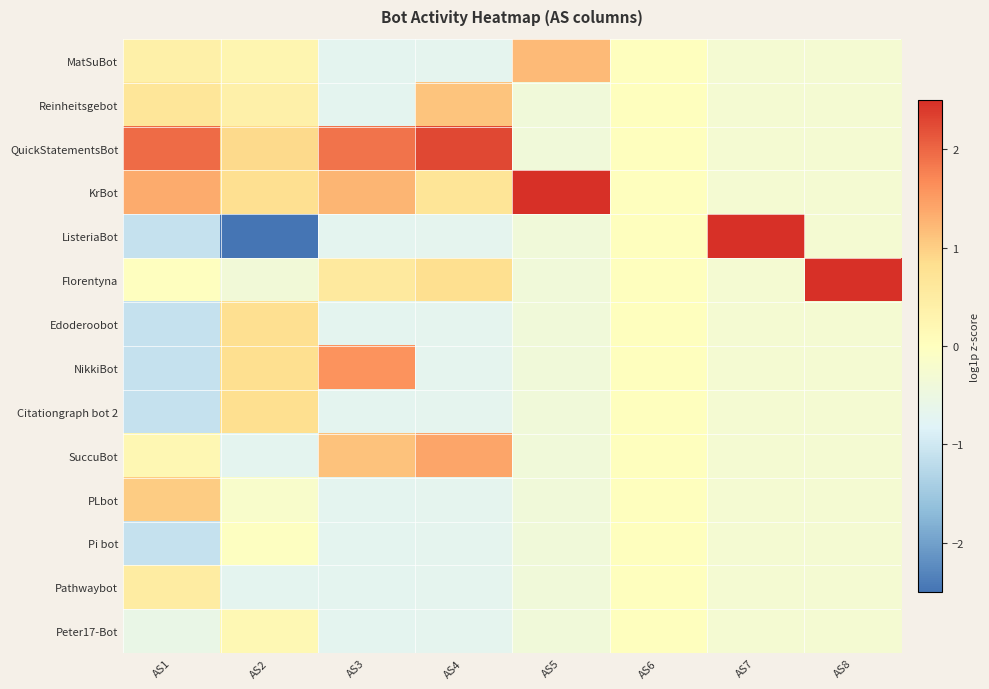

Which series has the largest range (max minus min)?

ListeriaBot